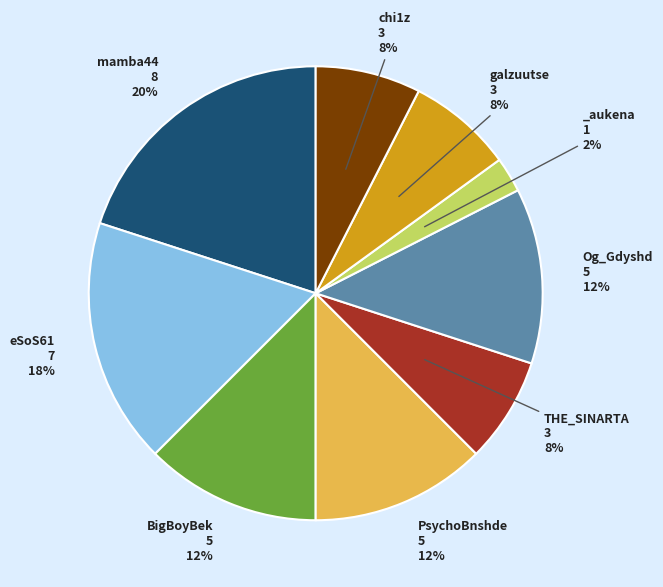

How many slices are in this pie chart?

9